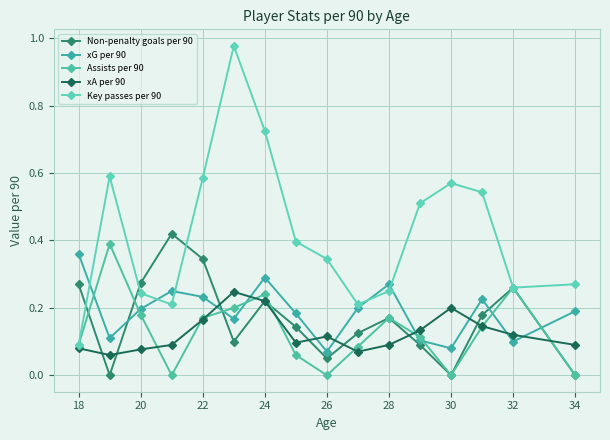

Does the chart have visible grid lines?

Yes